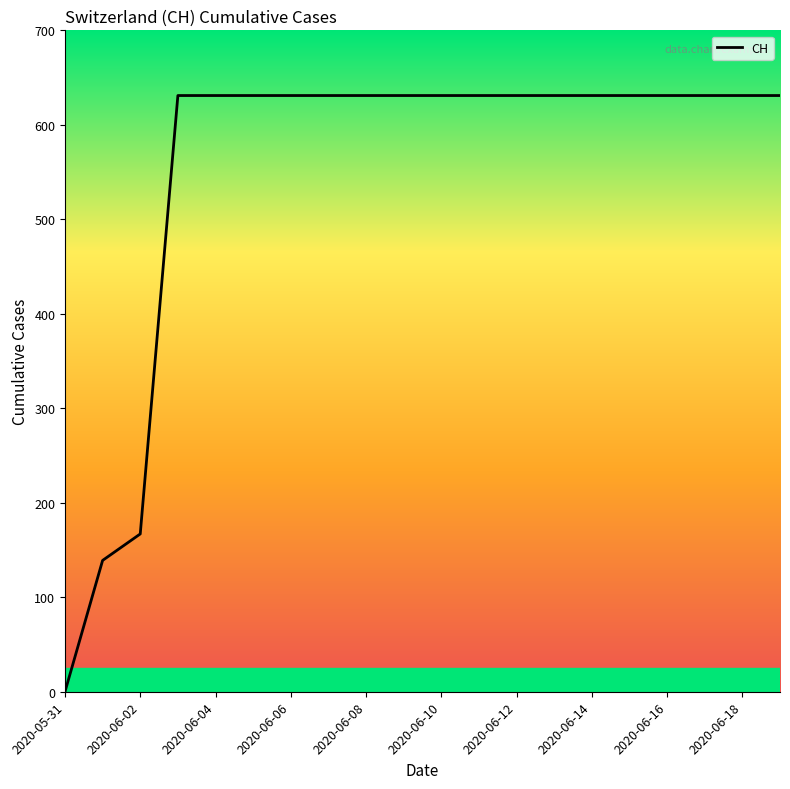

What is the difference between the maximum and minimum values?

631